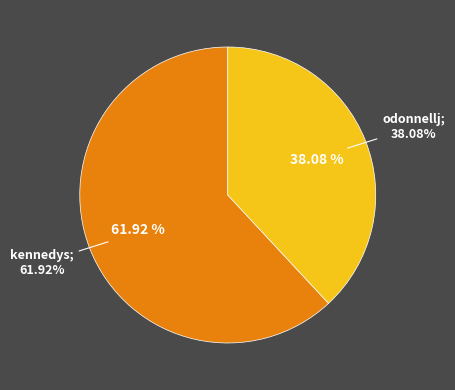

What percentage is the kennedys slice, to the nearest percent?

62%